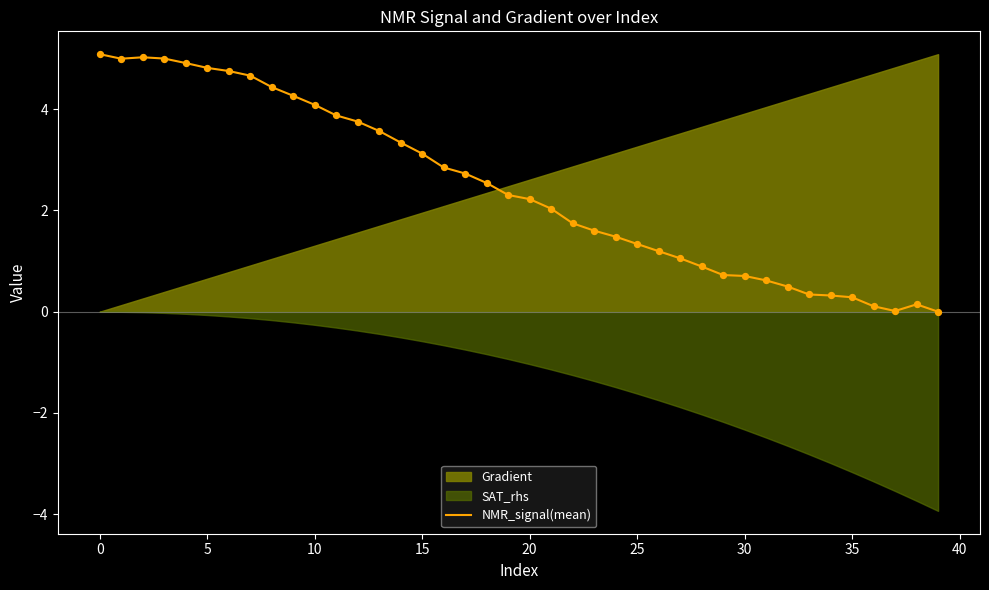

What is the highest value of the NMR_signal(mean) series?

5.1